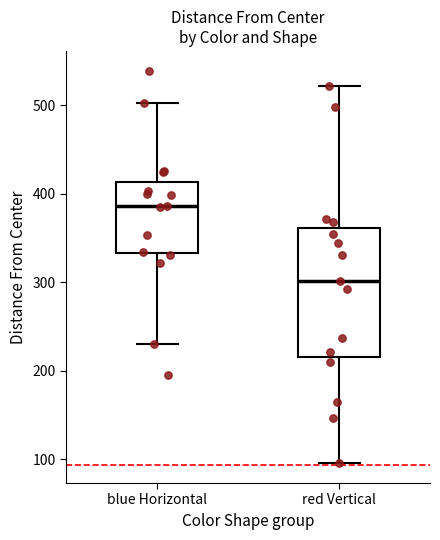

Reading left to right, transcribe this box plot: for each box, give where its median line is, the range the box spans, and where its two whiskers end, as read against the y-axis. The values are not printed on the chart, so give them approximately, as read against the axis.

blue Horizontal: median 390, box 330 to 410, whiskers 230 to 500
red Vertical: median 300, box 220 to 360, whiskers 100 to 520